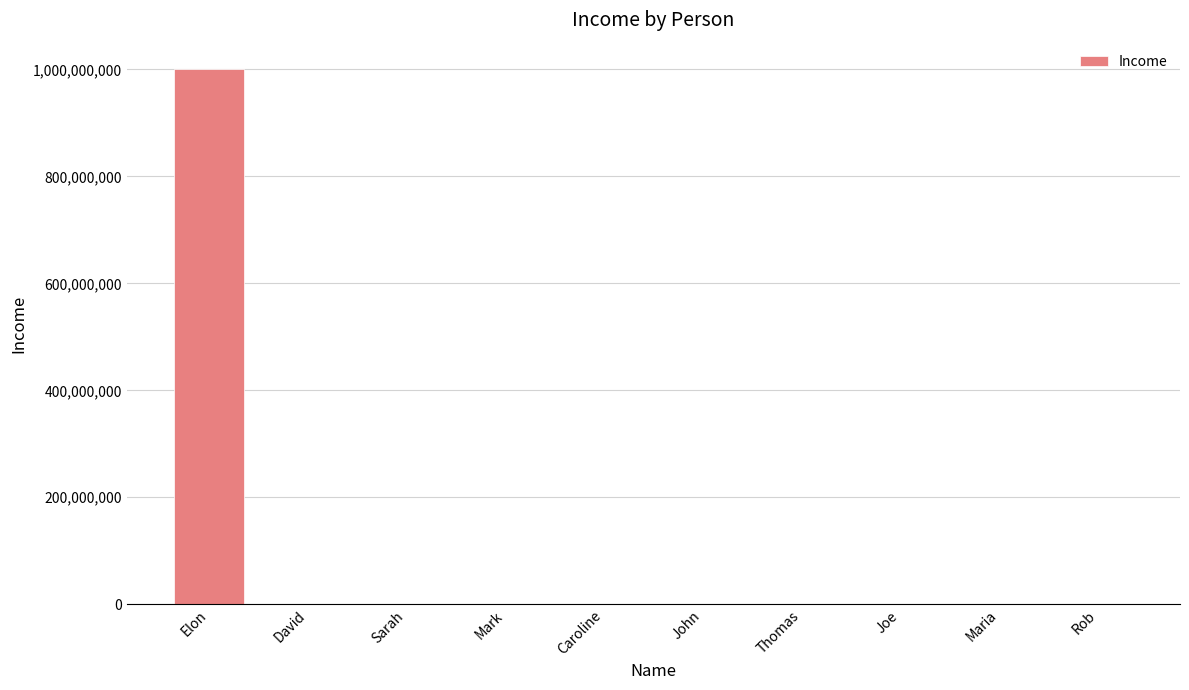

Which has a higher value, Elon or Mark?

Elon